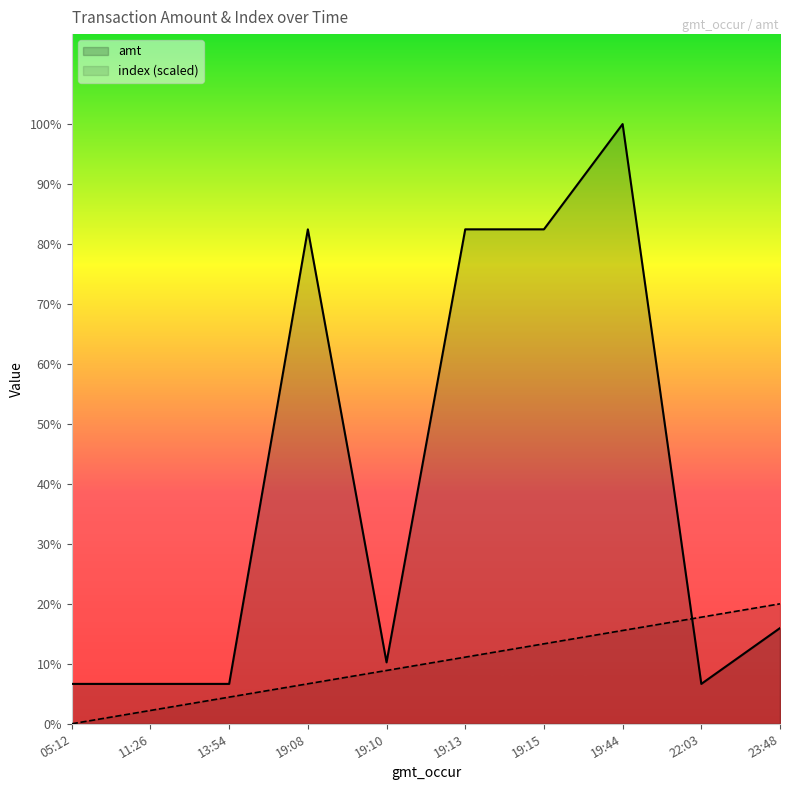

The value of amt at 19:15 is 6200.0. True or false?

True